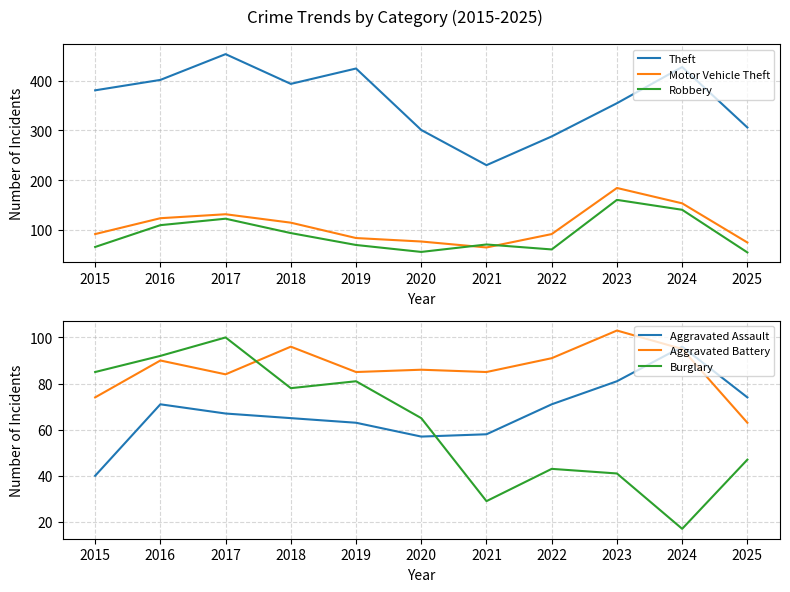

What is the spread (max minus min) of values at 2025?

259